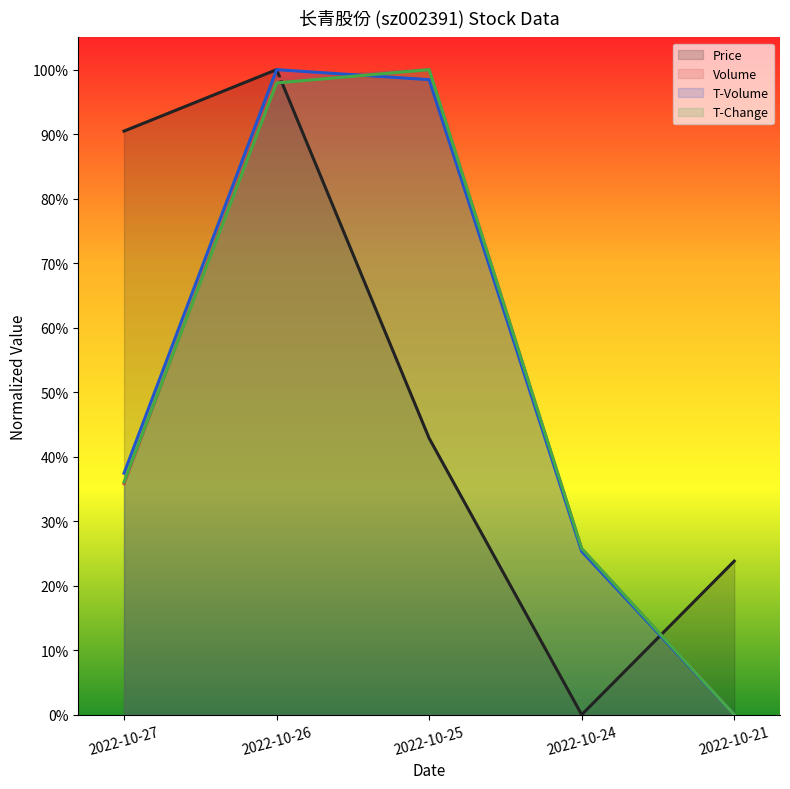

Reading left to right, extract all data points from this chart.

price: 0.9	1.0	0.4	0.0	0.2
volume: 0.4	1.0	1.0	0.3	0.0
t_volume: 0.4	1.0	1.0	0.3	0.0
t_change: 0.4	1.0	1.0	0.3	0.0